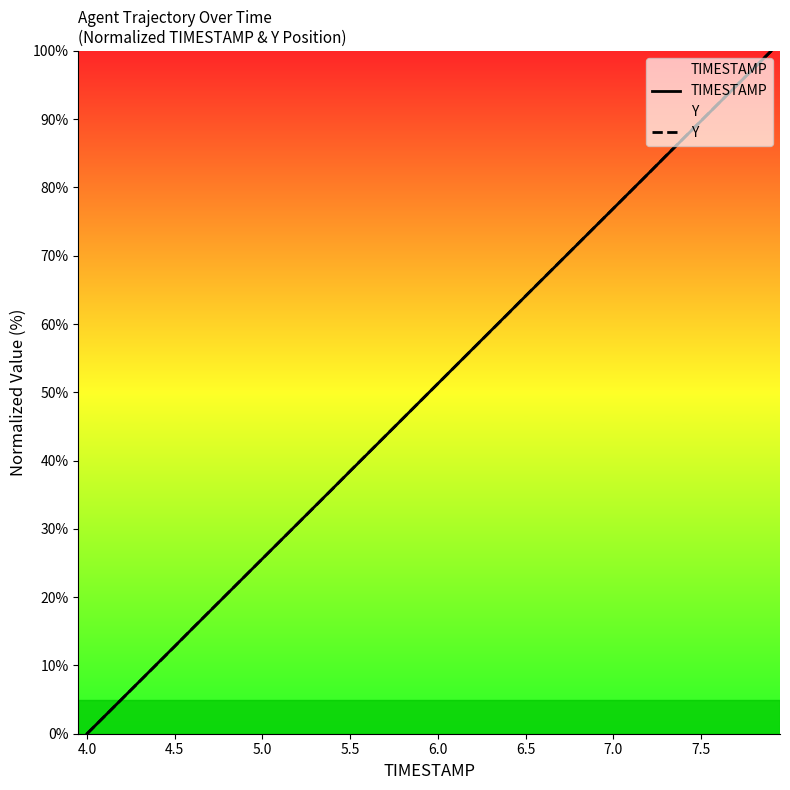

Reading left to right, extract all data points from this chart.

TIMESTAMP: 0.0	2.6	5.1	7.7	10.3	12.8	15.4	17.9	20.5	23.1	25.6	28.2	30.8	33.3	35.9	38.5	41.0	43.6	46.2	48.7	51.3	53.8	56.4	59.0	61.5	64.1	66.7	69.2	71.8	74.4	76.9	79.5	82.1	84.6	87.2	89.7	92.3	94.9	97.4	100.0
Y: 0.0	2.6	5.1	7.7	10.2	12.8	15.4	18.0	20.5	23.1	25.6	28.2	30.8	33.3	35.9	38.5	41.0	43.6	46.2	48.7	51.3	53.8	56.4	59.0	61.5	64.1	66.7	69.2	71.8	74.4	76.9	79.5	82.0	84.6	87.2	89.8	92.3	94.9	97.4	100.0